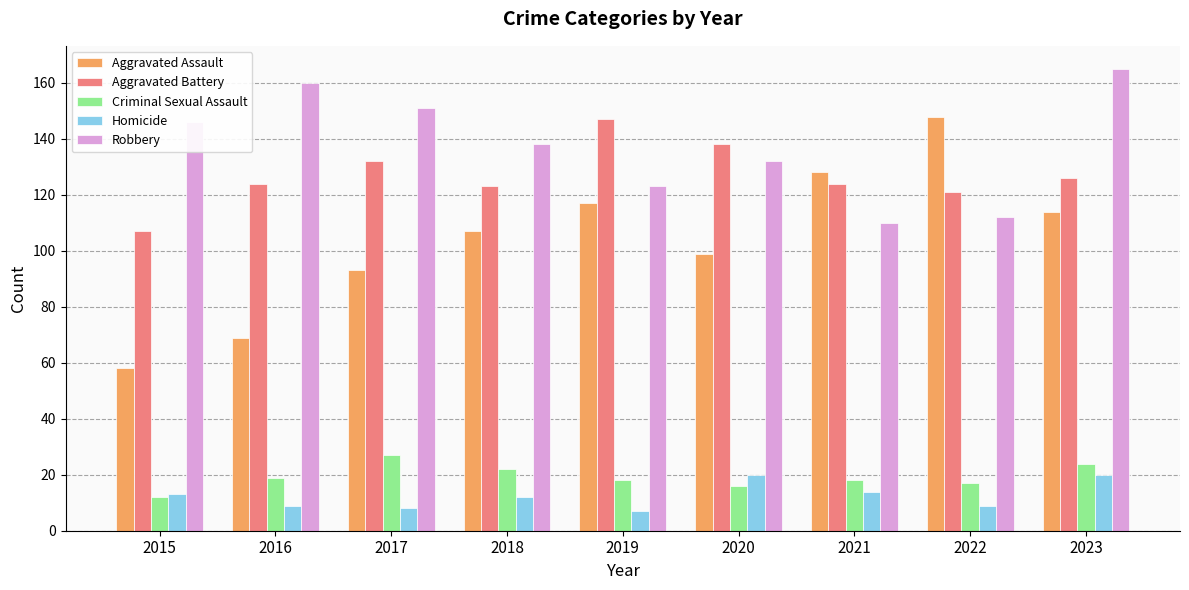

What is the total value across all series at 2016?

381